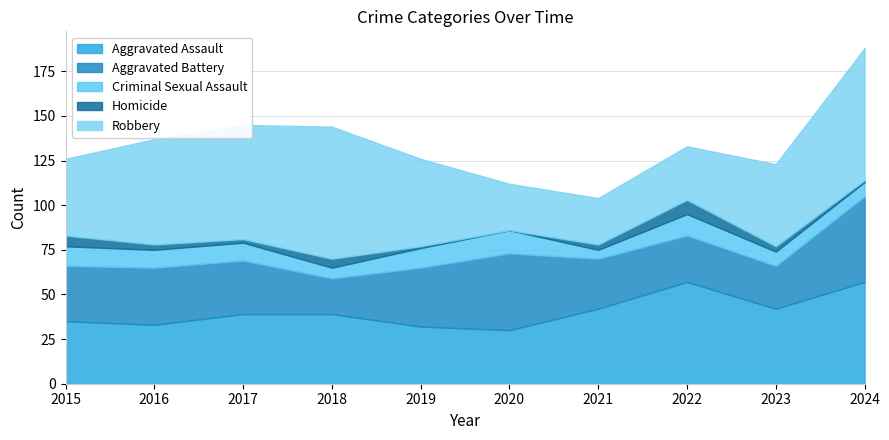

At which category is the sum across all series the highest?

2024